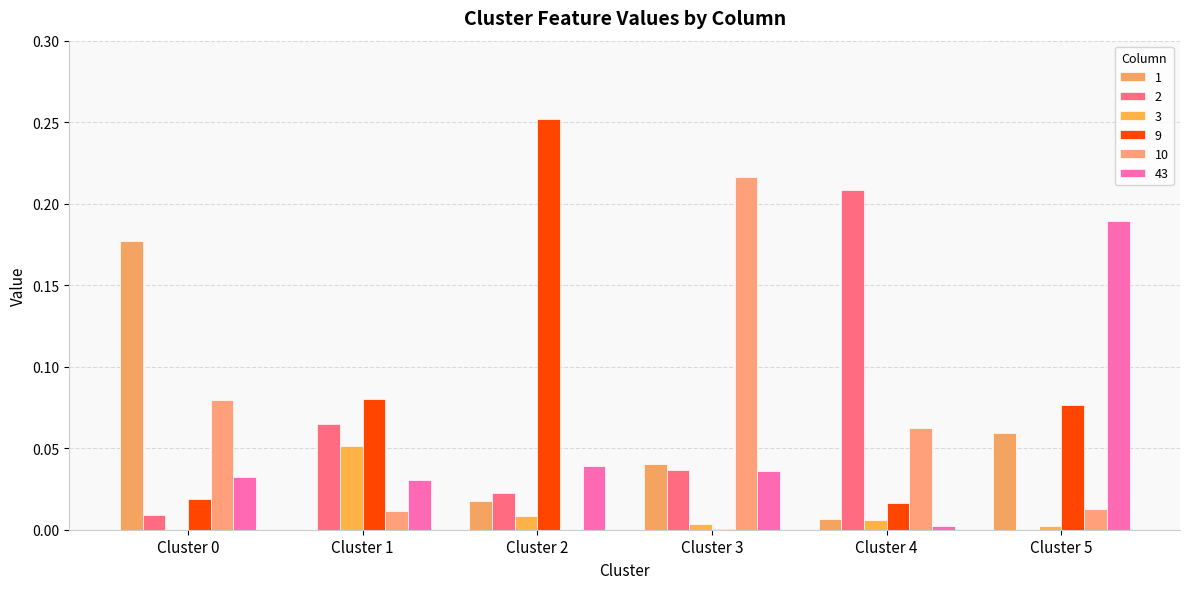

At which category is the sum across all series the highest?

Cluster 5